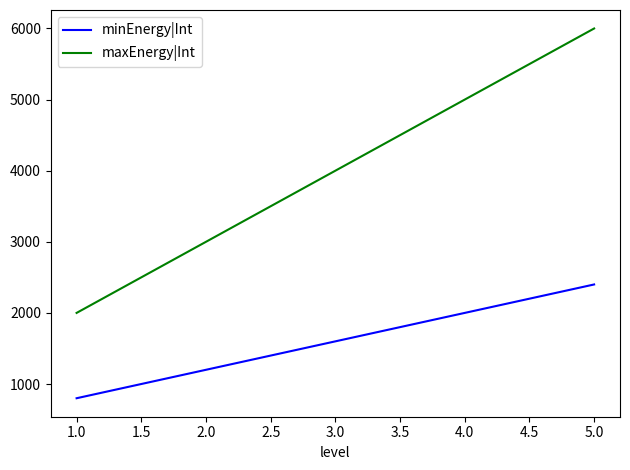

What is the smallest value displayed?

800